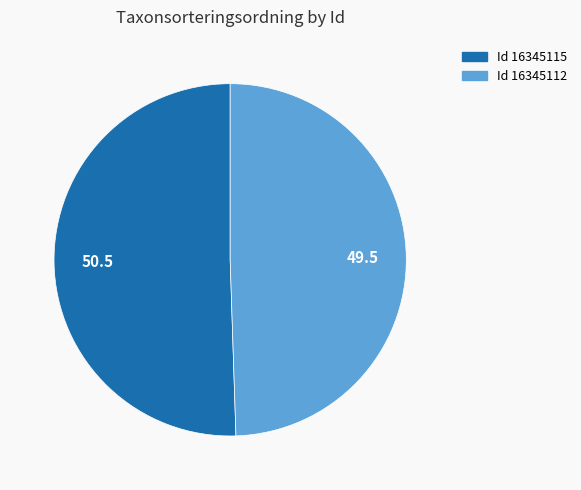

Is there any slice that represents more than half of the pie?

Yes